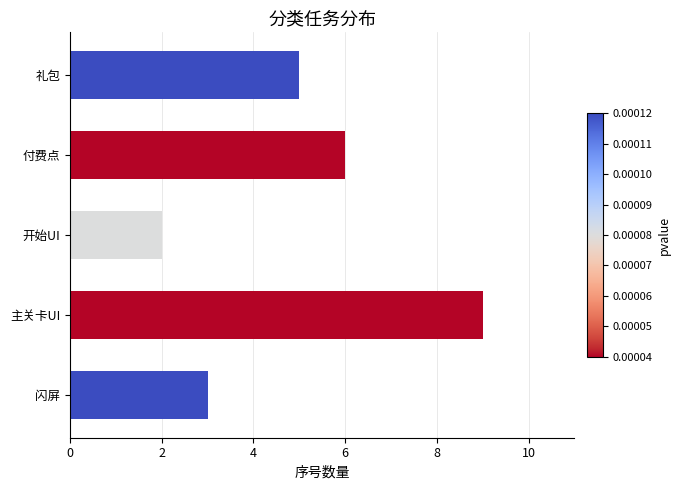

Count the number of categories in the chart.

5